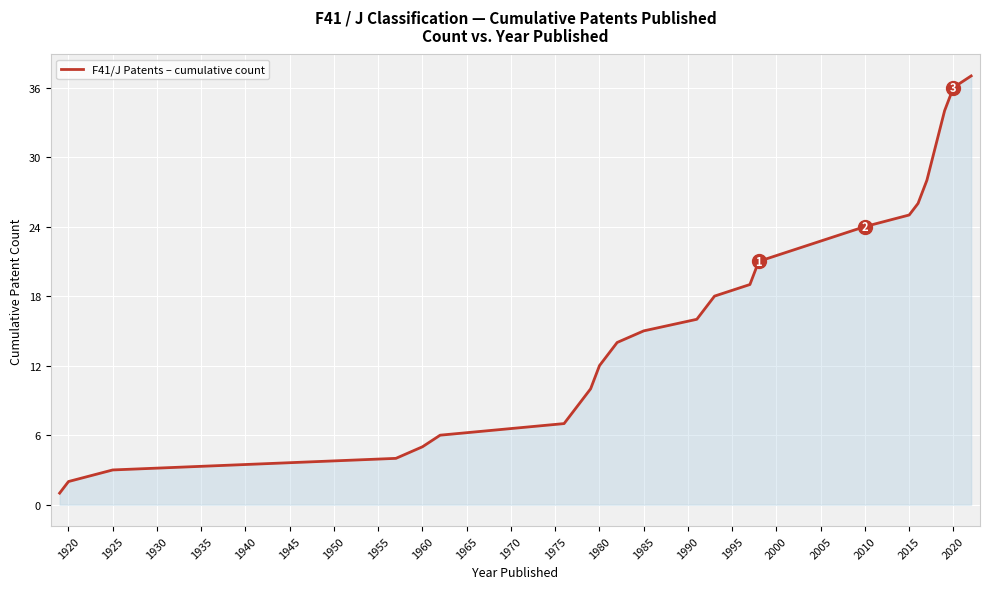

What is the difference between the maximum and minimum values?

36